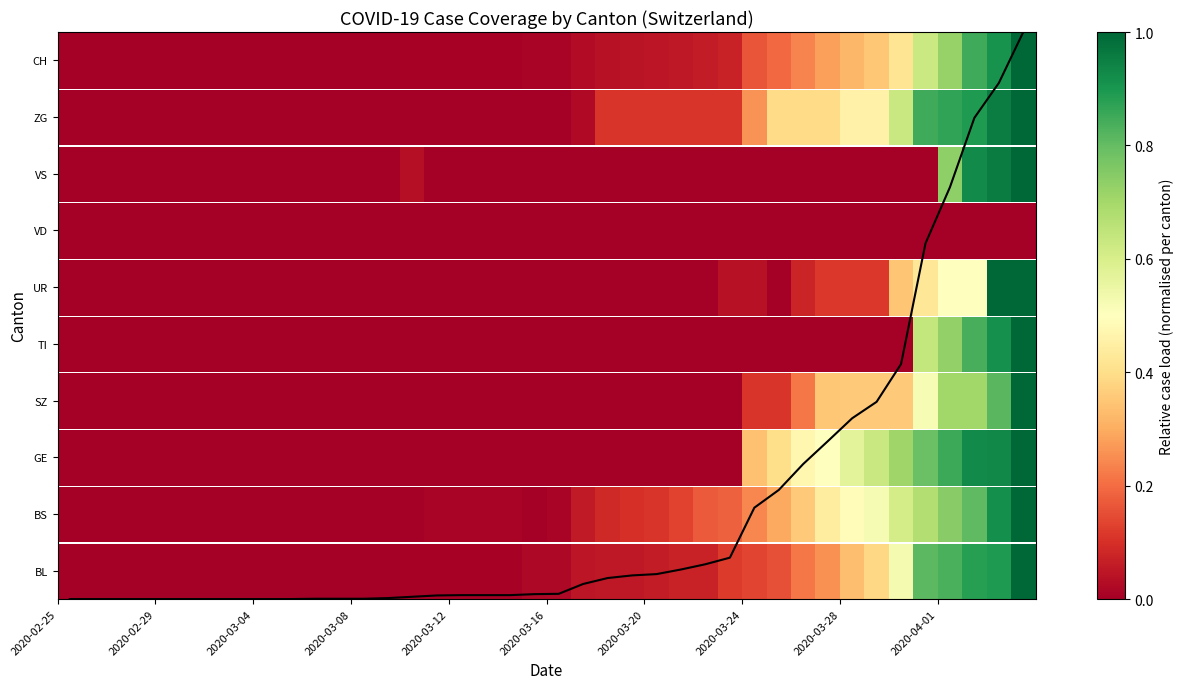

Does the chart display data point markers on the line(s)?

No